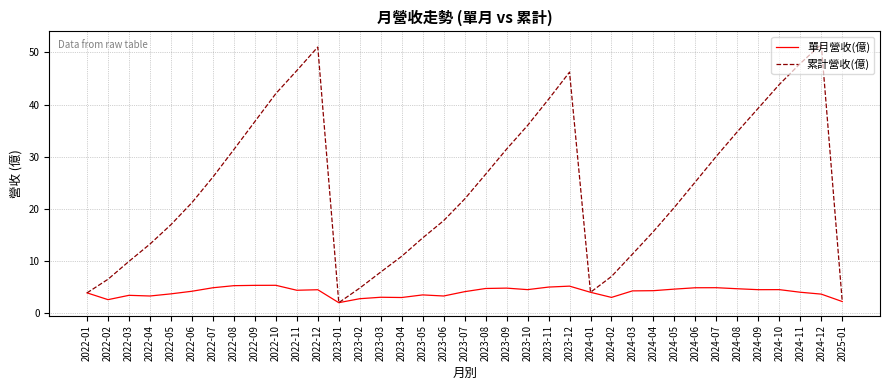

Rank the series by their maximum value, from lowest to highest.

單月營收(億), 累計營收(億)